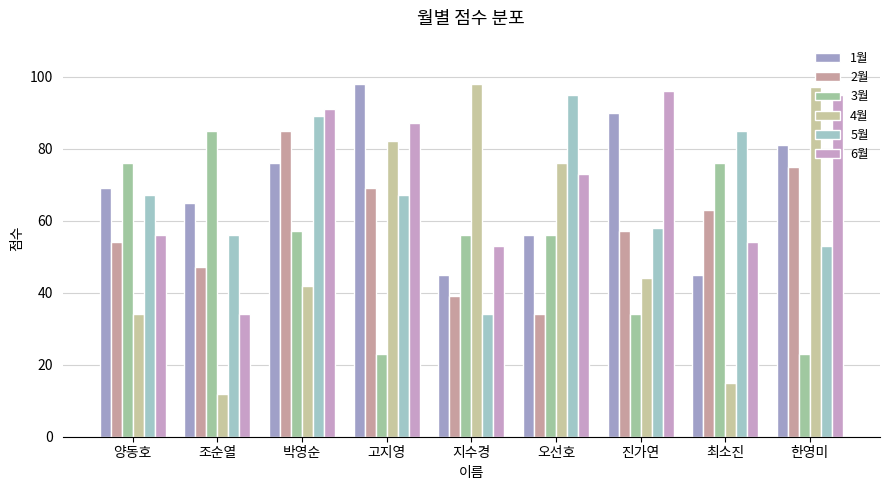

What is the difference between the 1월 values at 박영순 and 지수경?

31